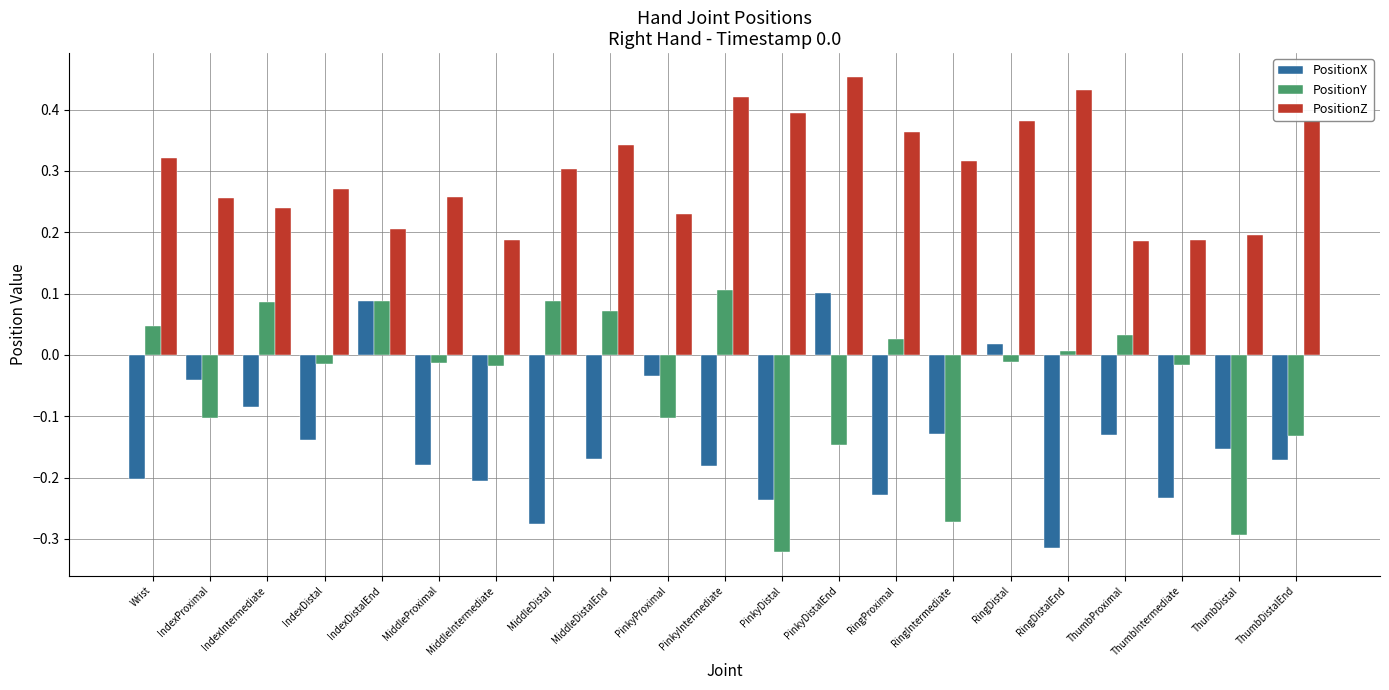

Which label corresponds to the largest value in the chart?

PinkyDistalEnd